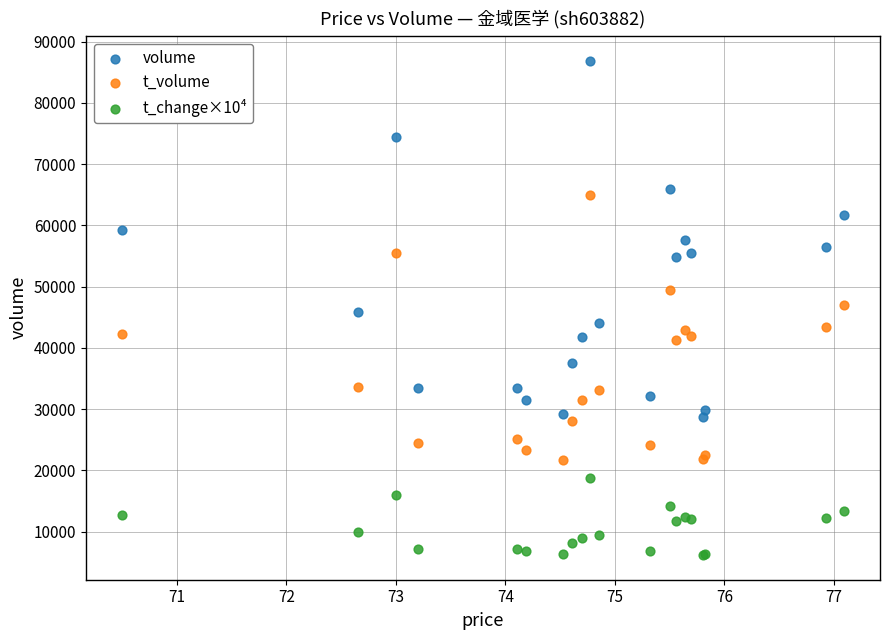

Which series reaches the maximum Y coordinate?

volume